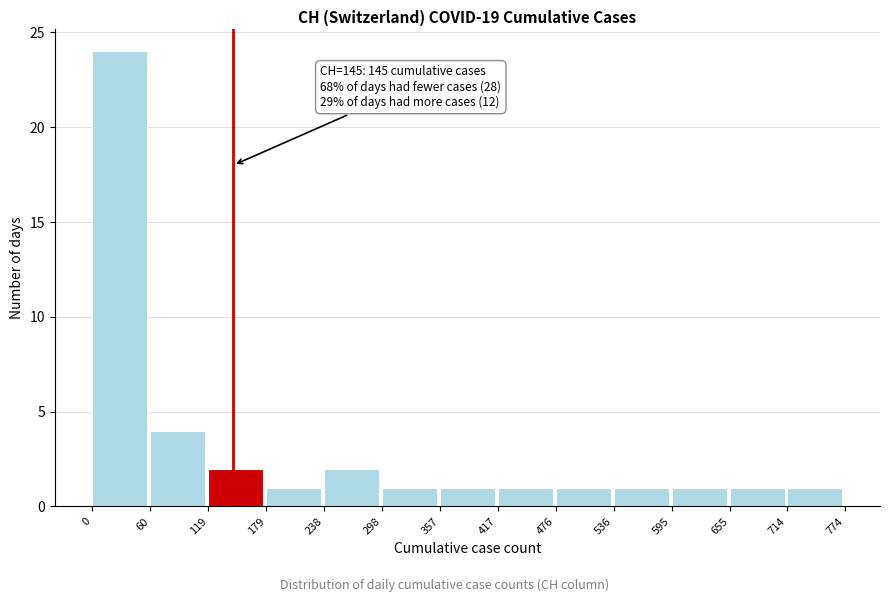

Which range on the x-axis has the tallest bar?

0 to 60